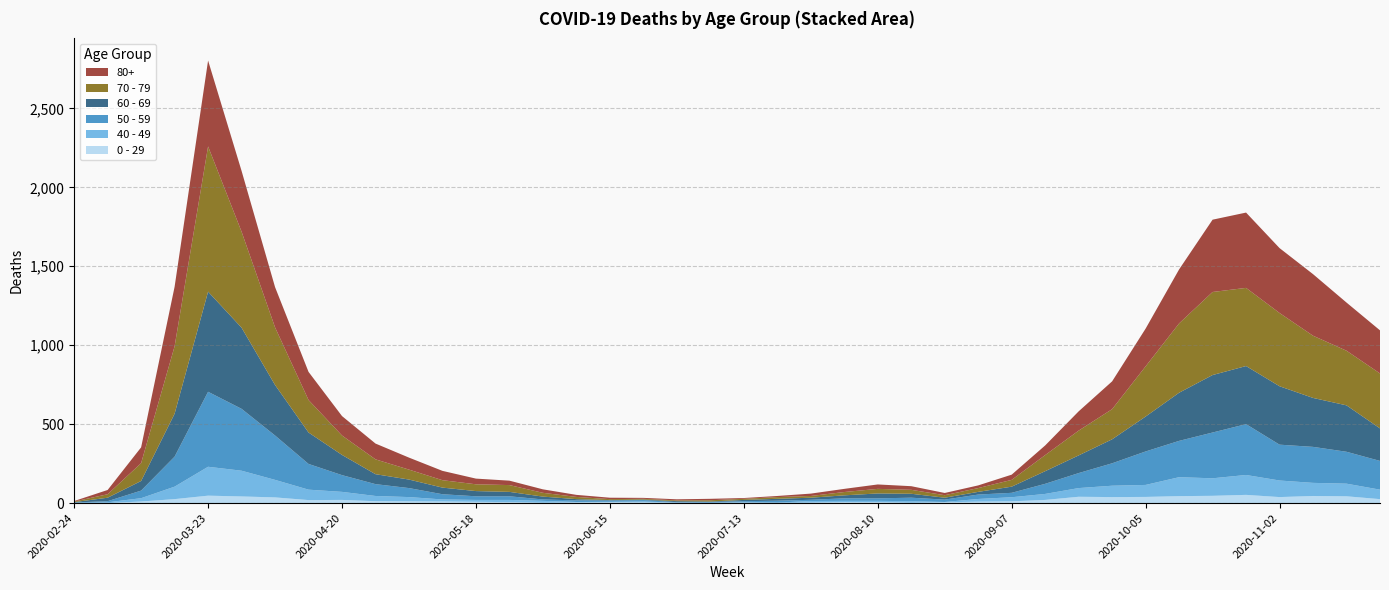

Reading left to right, extract all data points from this chart.

0 - 29: 1	0	10	25	47	42	36	19	20	12	11	10	8	6	2	4	6	5	2	1	2	1	3	6	6	2	5	9	11	20	40	38	39	44	46	52	38	45	43	25
40 - 49: 0	5	21	79	183	163	111	66	51	33	27	13	12	14	12	3	2	5	1	1	4	2	10	8	8	10	2	17	26	38	55	72	76	120	111	126	105	83	80	60
50 - 59: 3	7	48	190	475	392	281	163	106	75	57	33	23	23	9	10	8	9	3	5	6	12	8	16	16	22	15	28	28	64	95	142	212	230	290	322	227	228	202	182
60 - 69: 2	22	61	272	634	514	320	199	128	63	54	42	33	28	18	8	3	3	6	3	8	12	13	19	31	25	12	17	39	80	112	152	221	305	364	368	370	310	294	206
70 - 79: 4	22	113	427	920	608	365	206	123	94	63	47	43	43	24	14	6	5	5	8	7	11	11	21	29	25	16	24	43	102	157	191	318	439	526	495	464	394	346	348
80+: 3	27	100	377	544	385	255	178	123	100	76	59	36	28	22	13	9	6	7	9	5	7	15	20	28	23	14	17	33	61	122	176	239	342	458	477	411	390	305	273